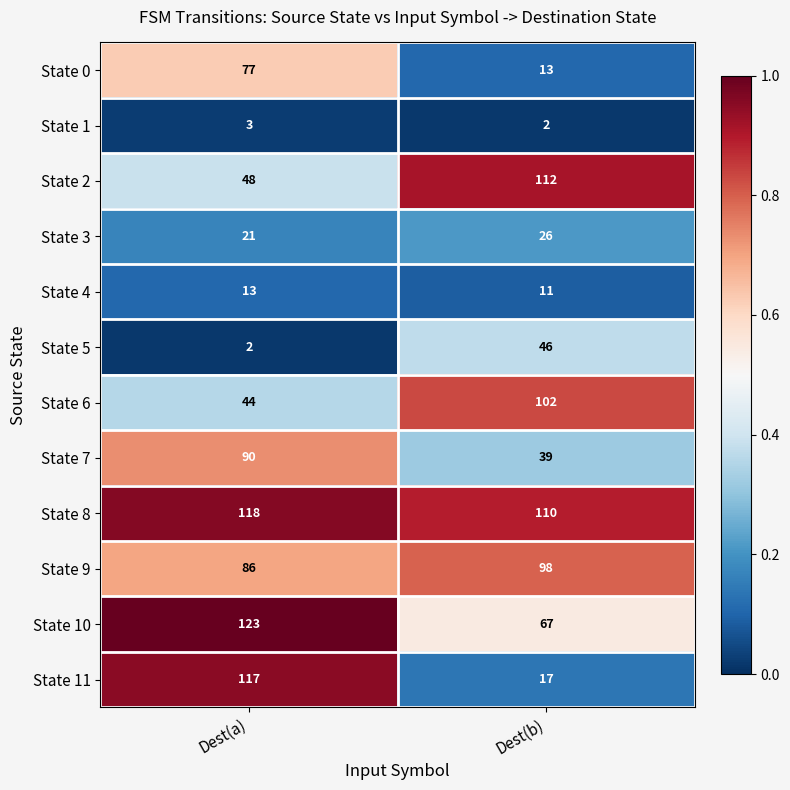

What is the total value across all series at Dest(a)?

742